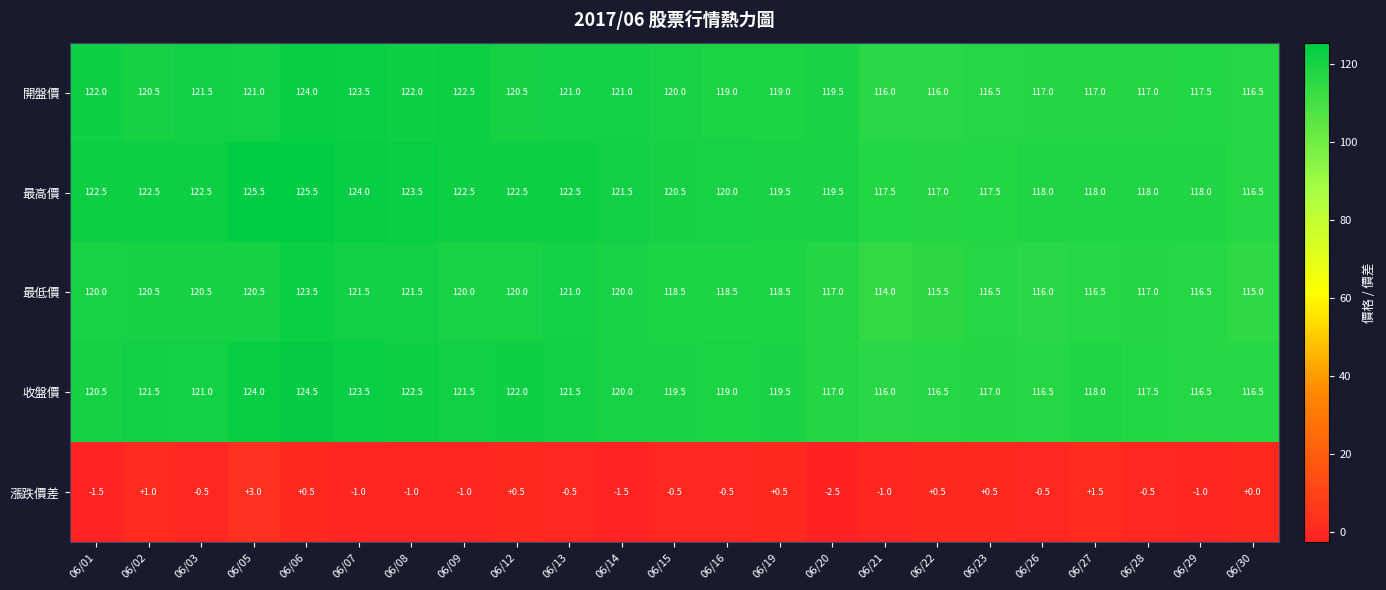

Which label corresponds to the smallest value in the chart?

06/20